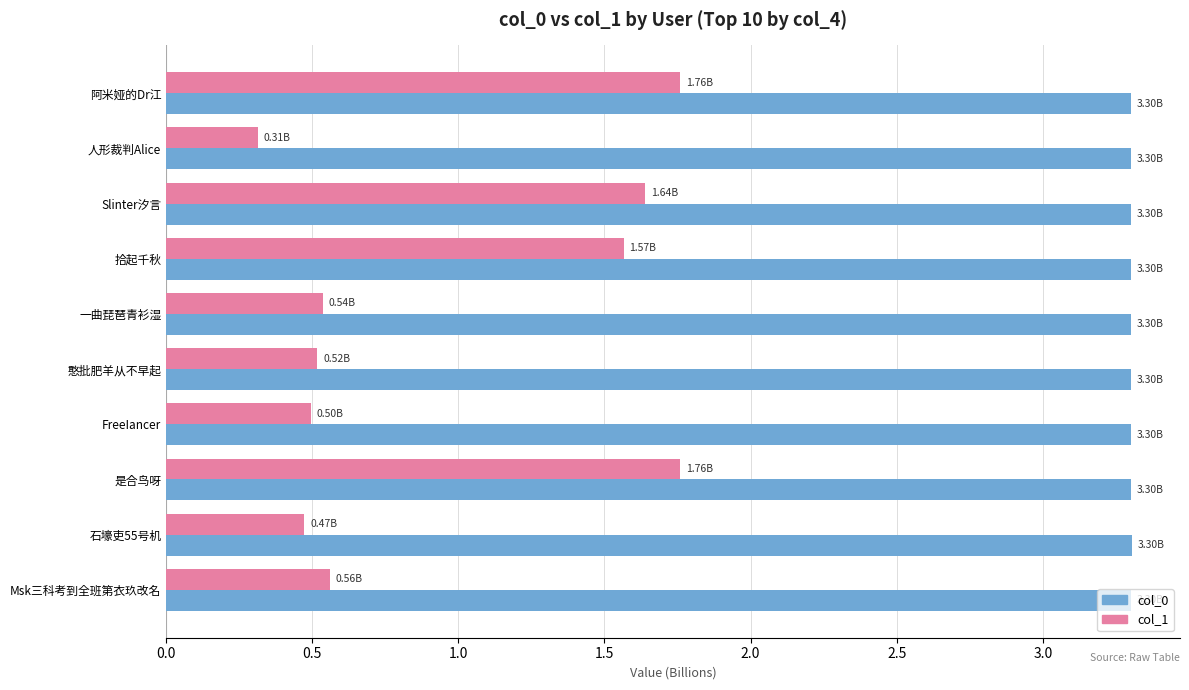

What is the difference between the highest and lowest values at 憨批肥羊从不早起?

2.8